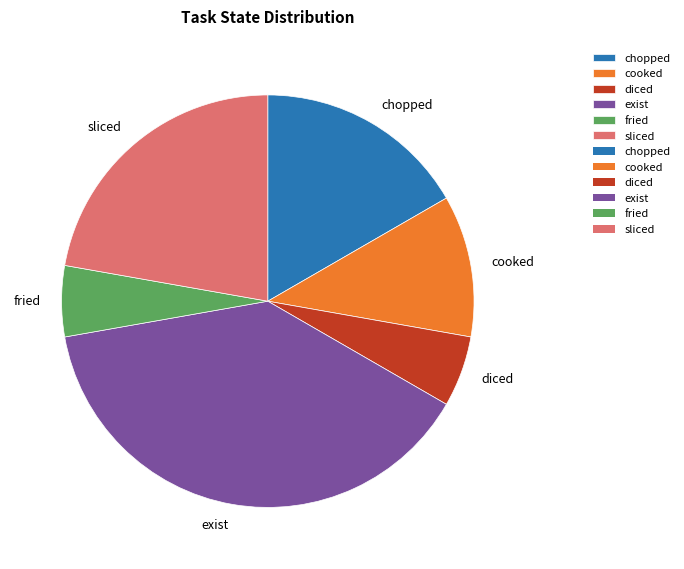

Is it true that diced is 18% of the pie?

False